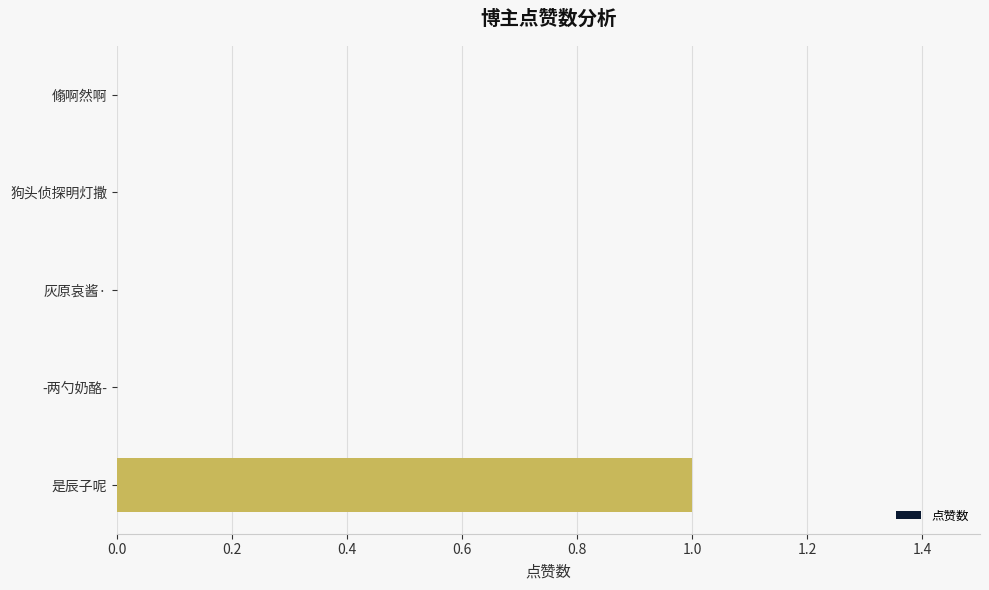

Reading top to bottom, list all the values displayed in this chart.

翛啊然啊=0	狗头侦探明灯撒=0	灰原哀酱·=0	-两勺奶酪-=0	是辰子呢=1